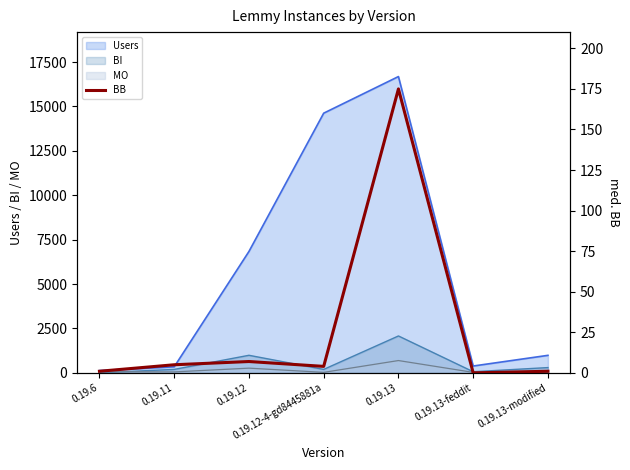

What is the difference between the maximum and minimum values?

175